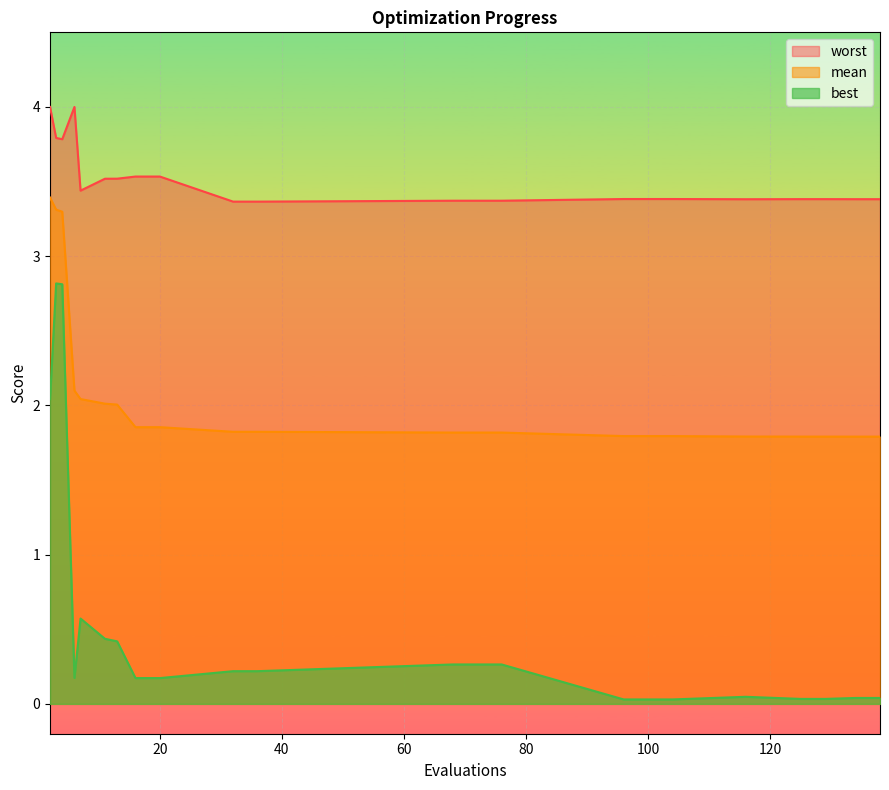

Read the worst value at 134.

3.4